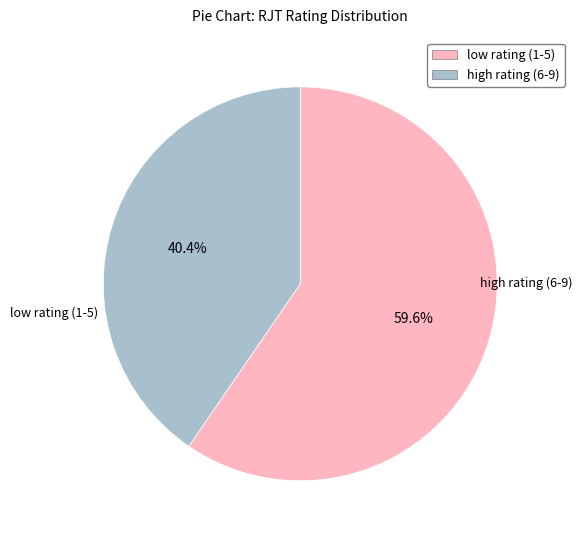

Does low rating (1-5) account for over 50% of the chart?

No